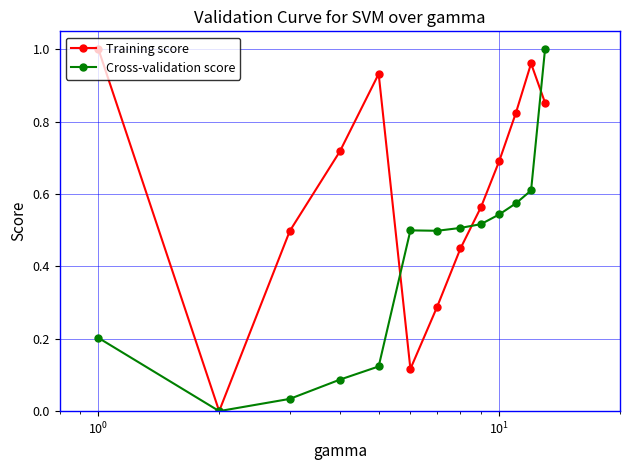

What are all the series names shown in the legend?

Training score, Cross-validation score